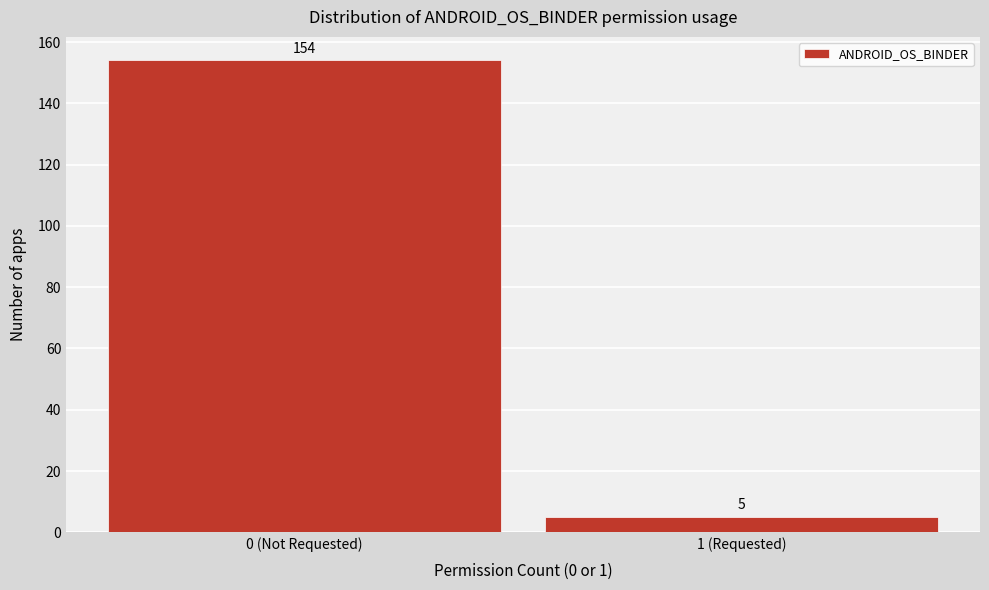

Reading right to left, what are all the values shown in this chart?

5	154